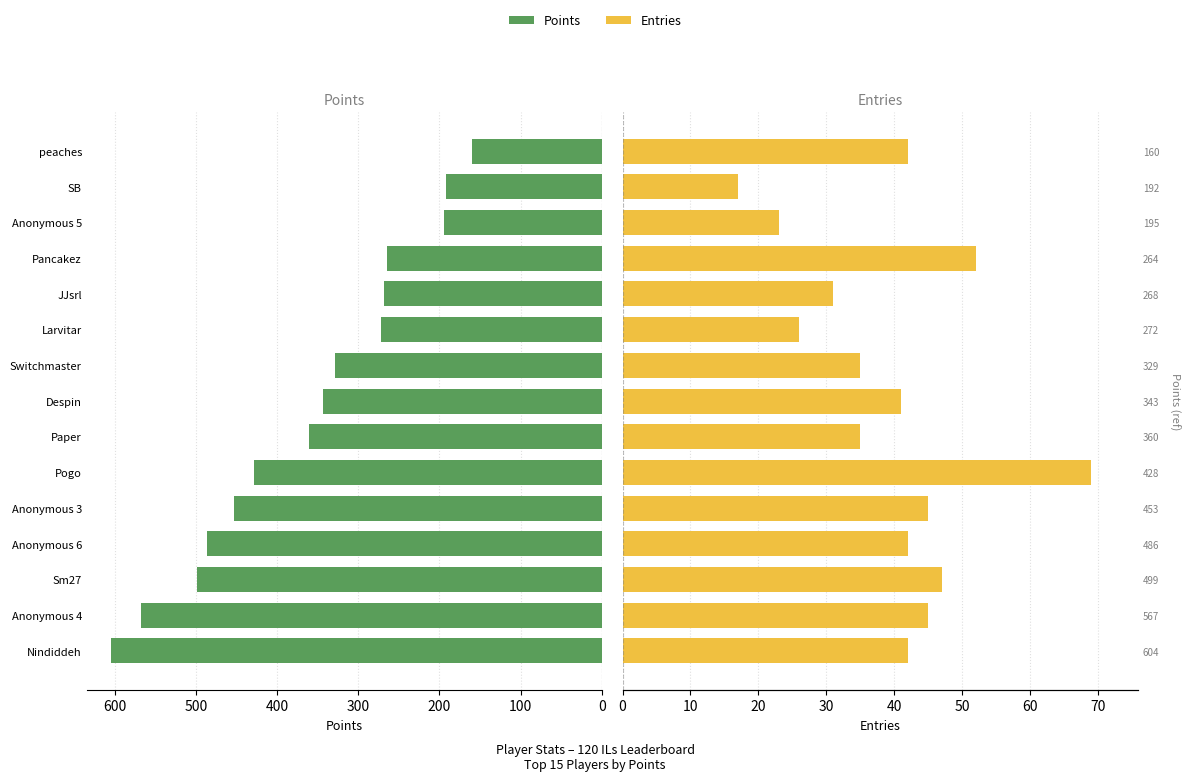

What position from the right is Anonymous 5?

3